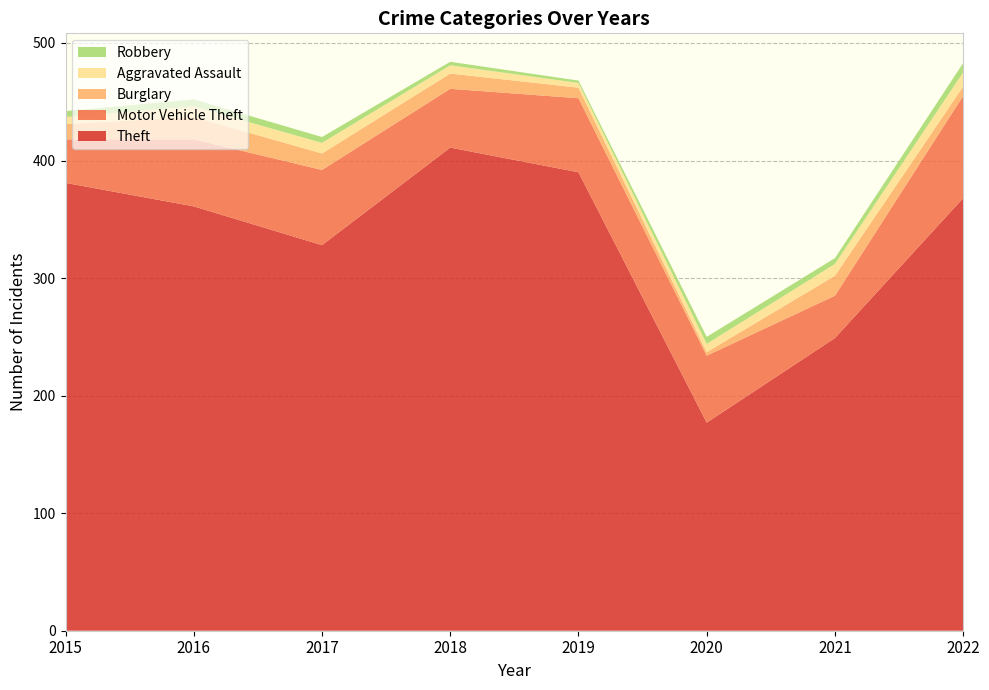

Reading right to left, transcribe all the data shown in this chart.

Theft: 368	249	177	390	411	328	361	381
Motor Vehicle Theft: 87	36	57	63	50	64	57	37
Burglary: 8	17	3	9	13	14	19	13
Aggravated Assault: 12	10	7	4	7	9	9	6
Robbery: 8	5	6	2	3	5	6	5